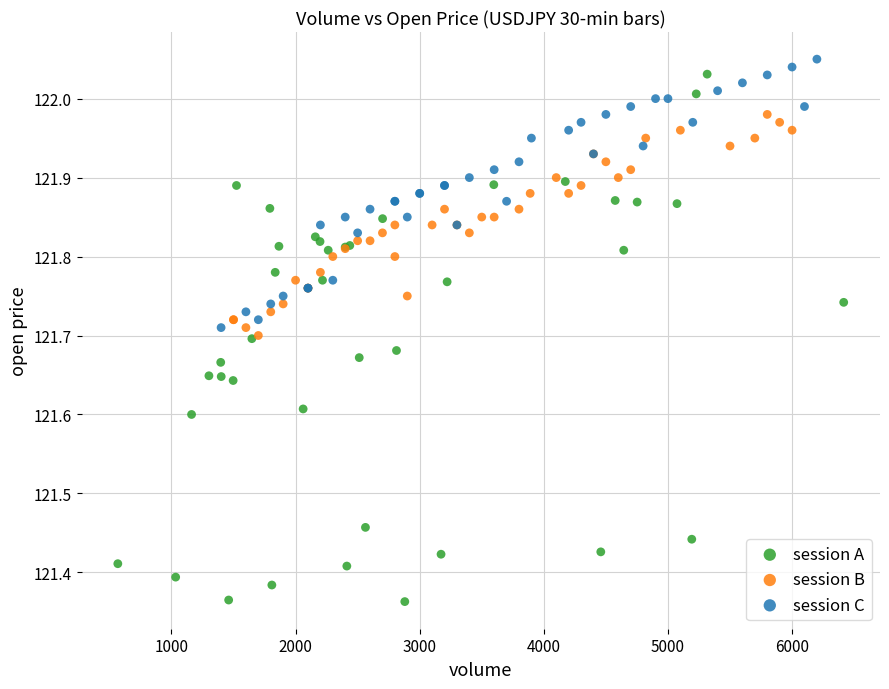

Which series has the widest spread of Y values?

session A